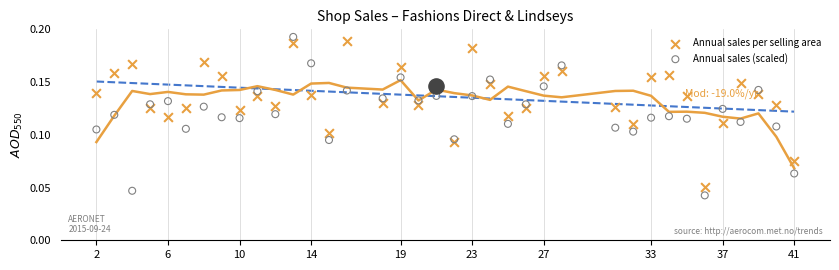

Which series contains the lowest Y value?

Annual sales (scaled)